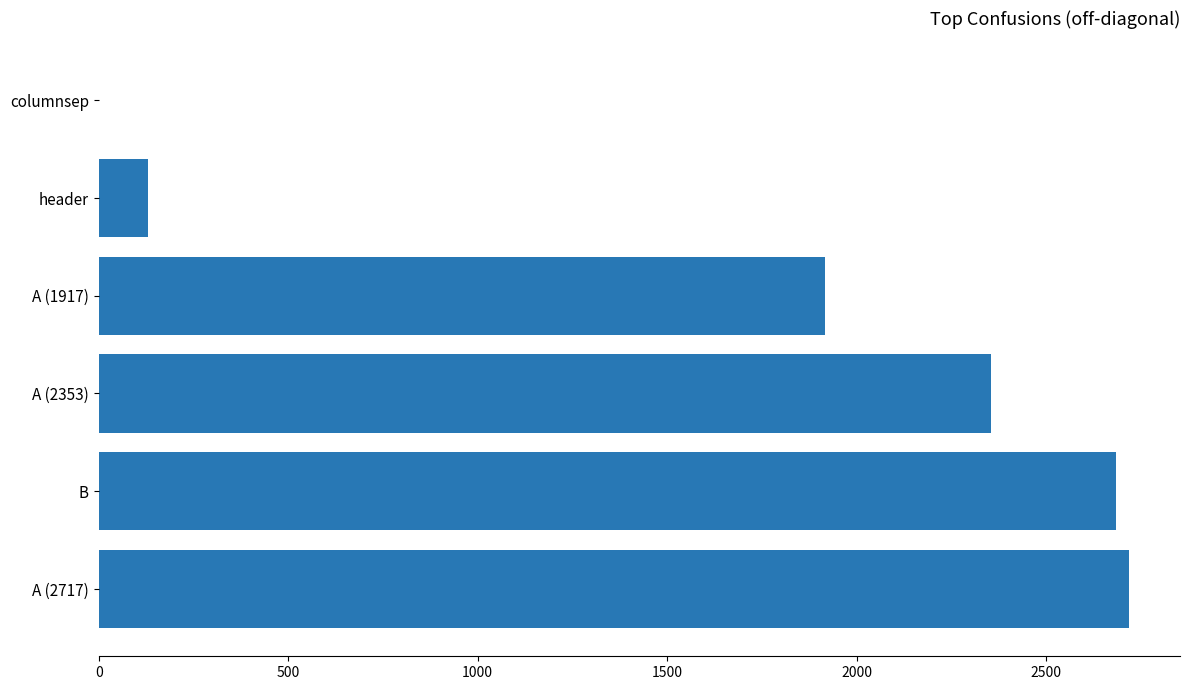

Reading top to bottom, list all the values displayed in this chart.

columnsep=0	header=131	A (1917)=1917	A (2353)=2353	B=2685	A (2717)=2717